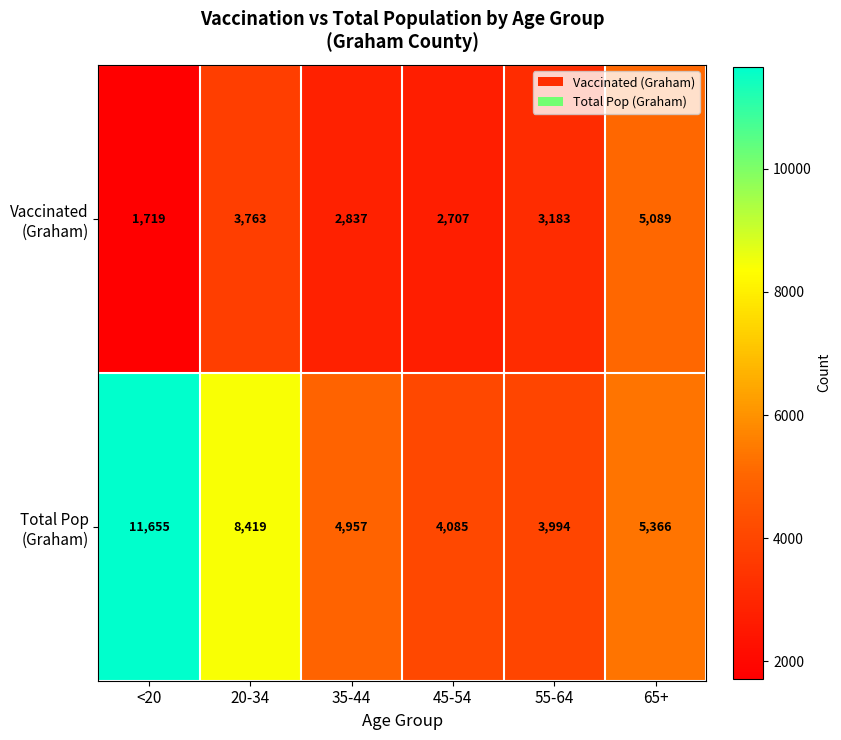

What is the spread (max minus min) of values at 20-34?

4656